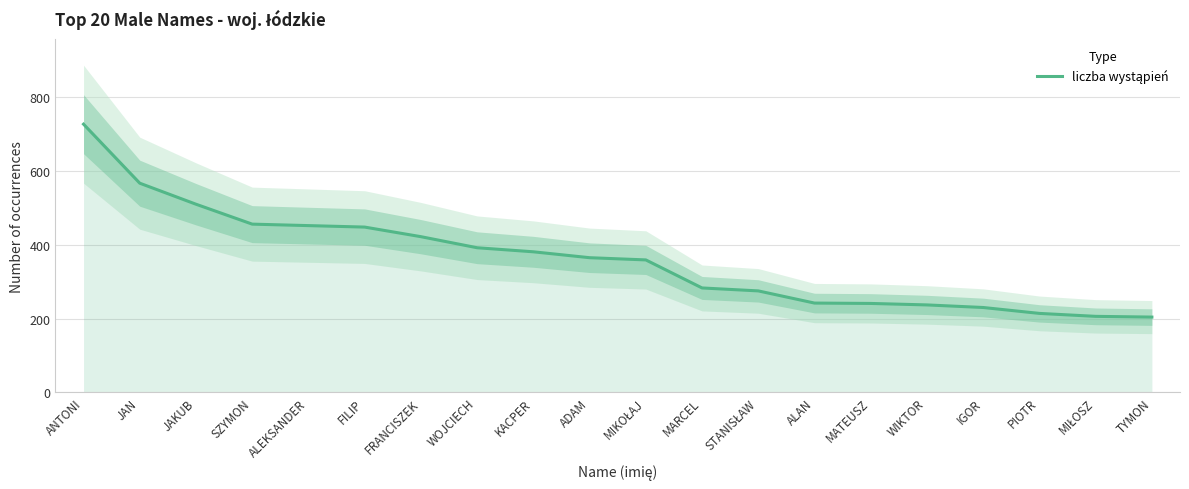

How many lines are shown in the chart?

1